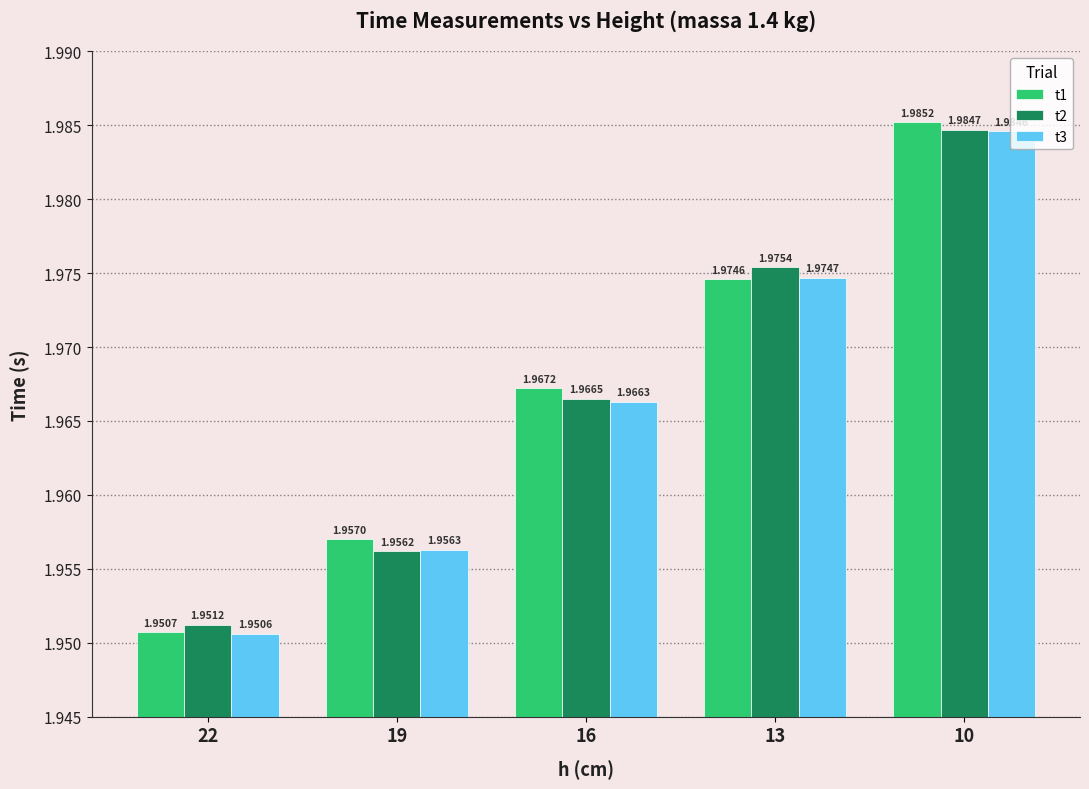

List the series in order of their overall mean, lowest first.

t3, t2, t1